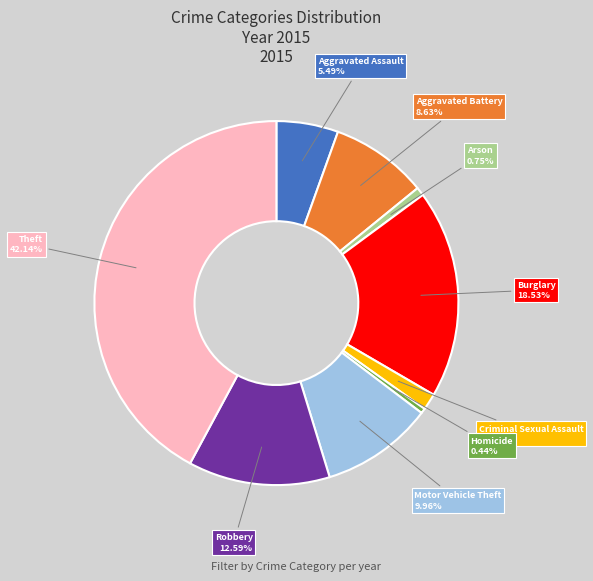

How many slices are in this pie chart?

9